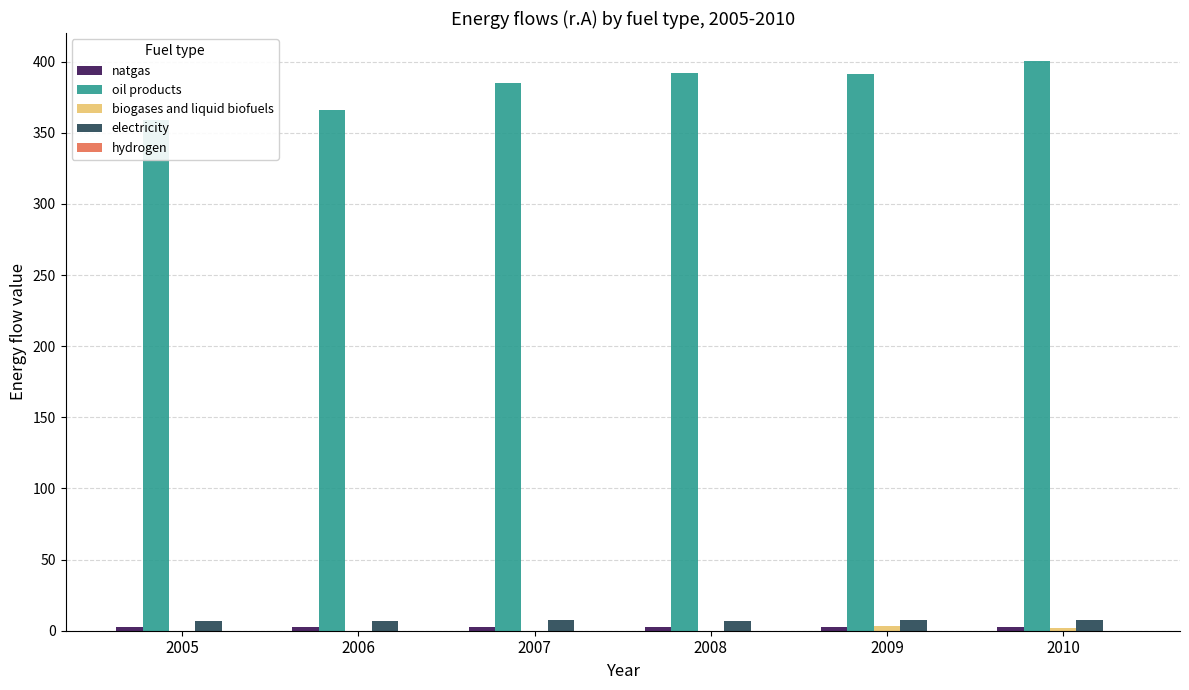

Is the value of electricity at 2007 greater than the value of biogases and liquid biofuels at 2007?

Yes